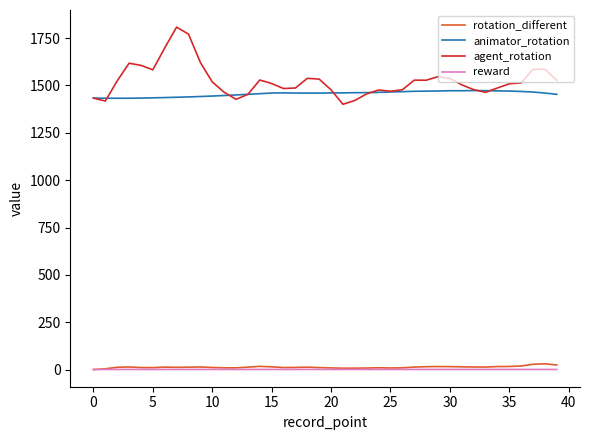

True or false: rotation_different and animator_rotation cross at least once.

False